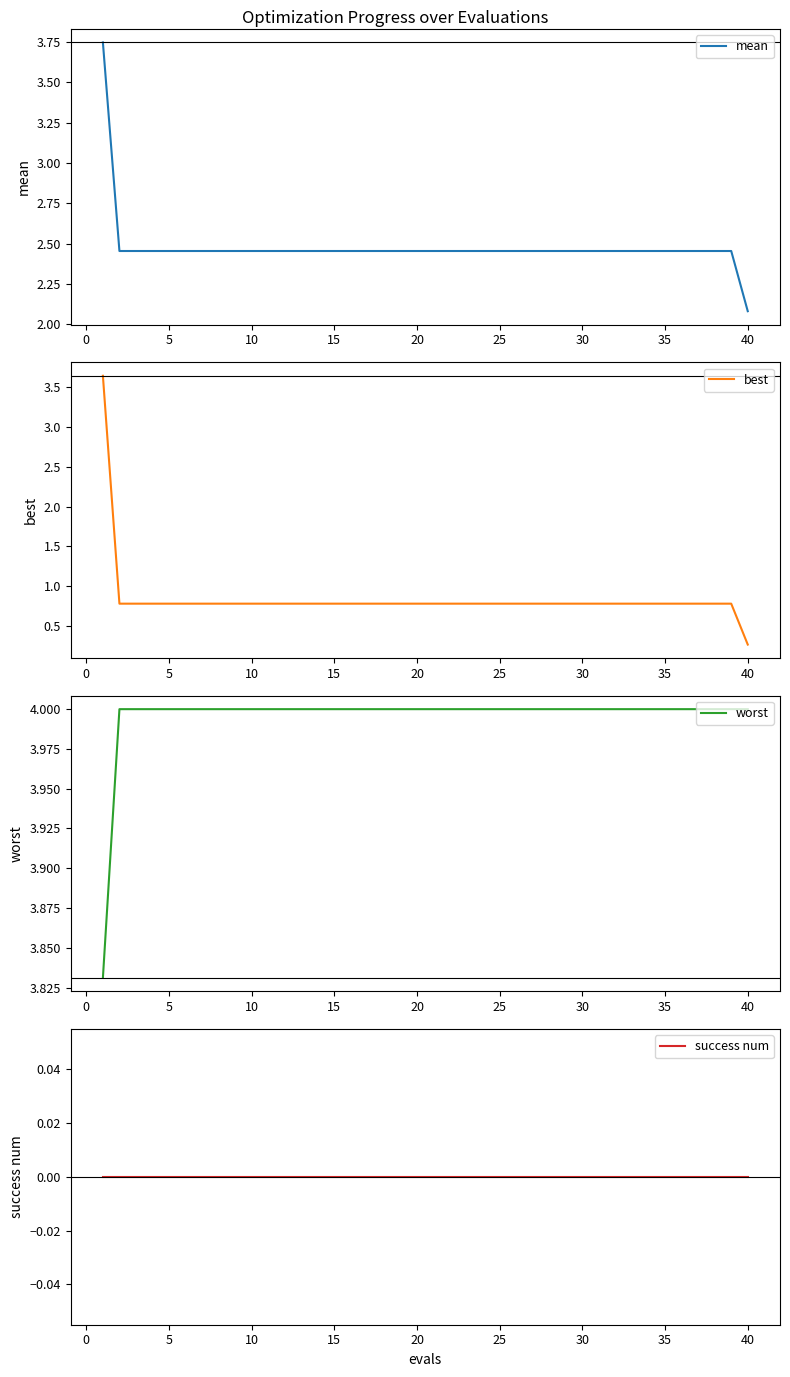

At which label is mean closest to 2?

40